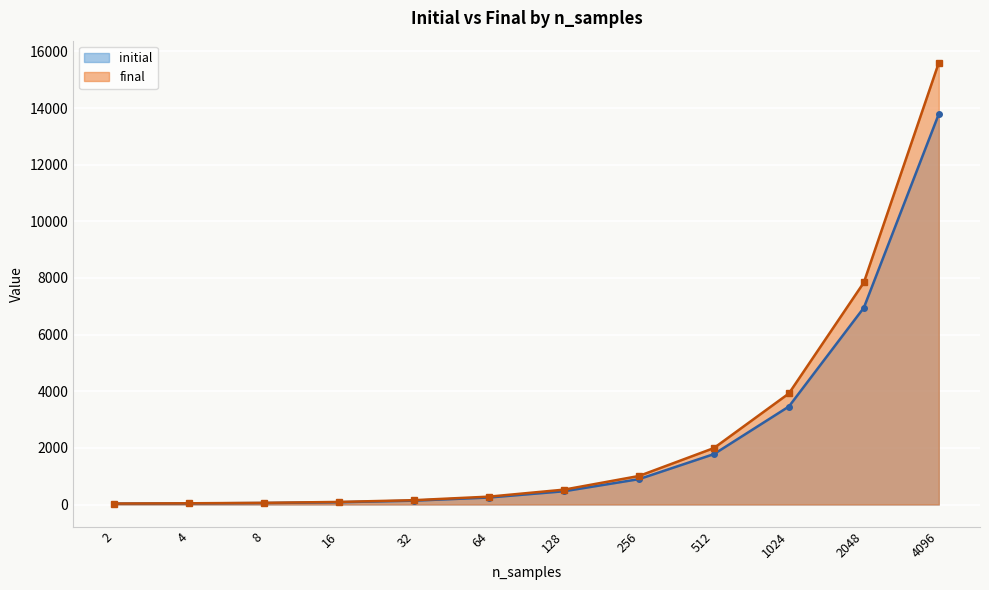

What is the value of the initial point at the 5th from the left?

136